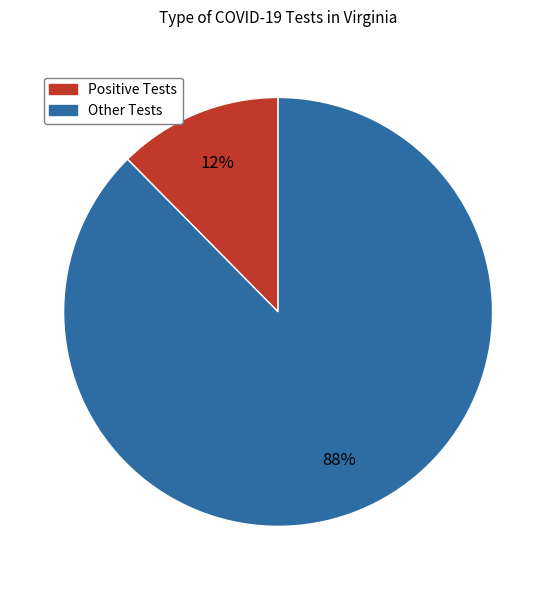

To the nearest percent, what is the average slice percentage?

50%